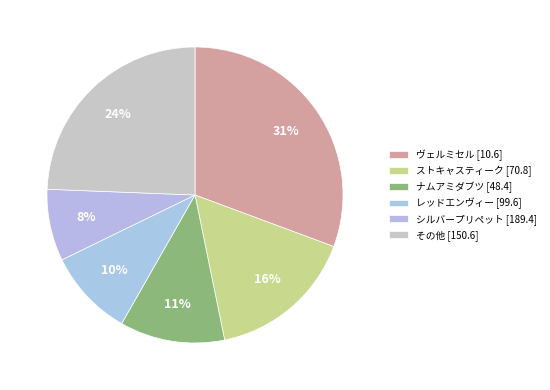

How many segments does this pie chart have?

6